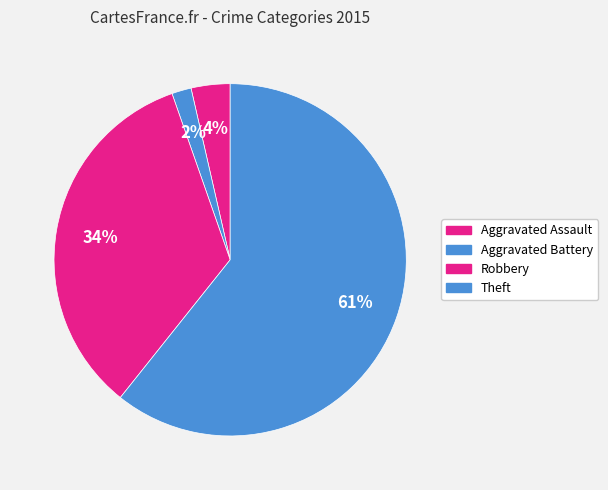

How many slices are in this pie chart?

4